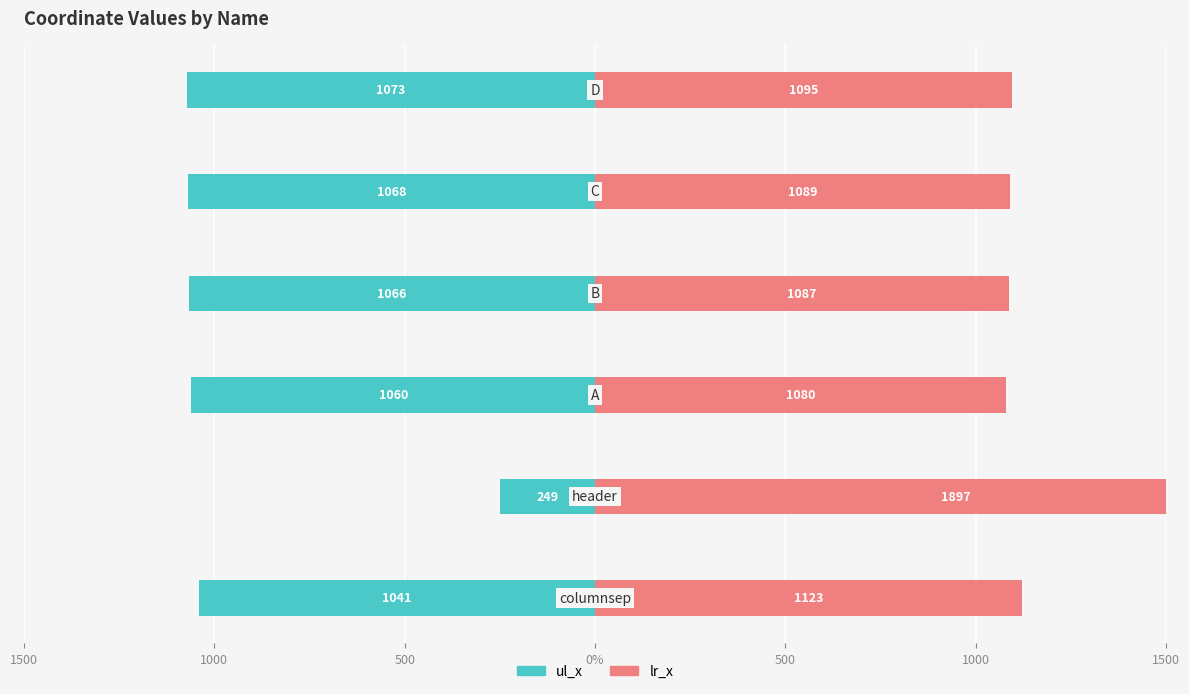

What are all the series names shown in the legend?

ul_x, lr_x